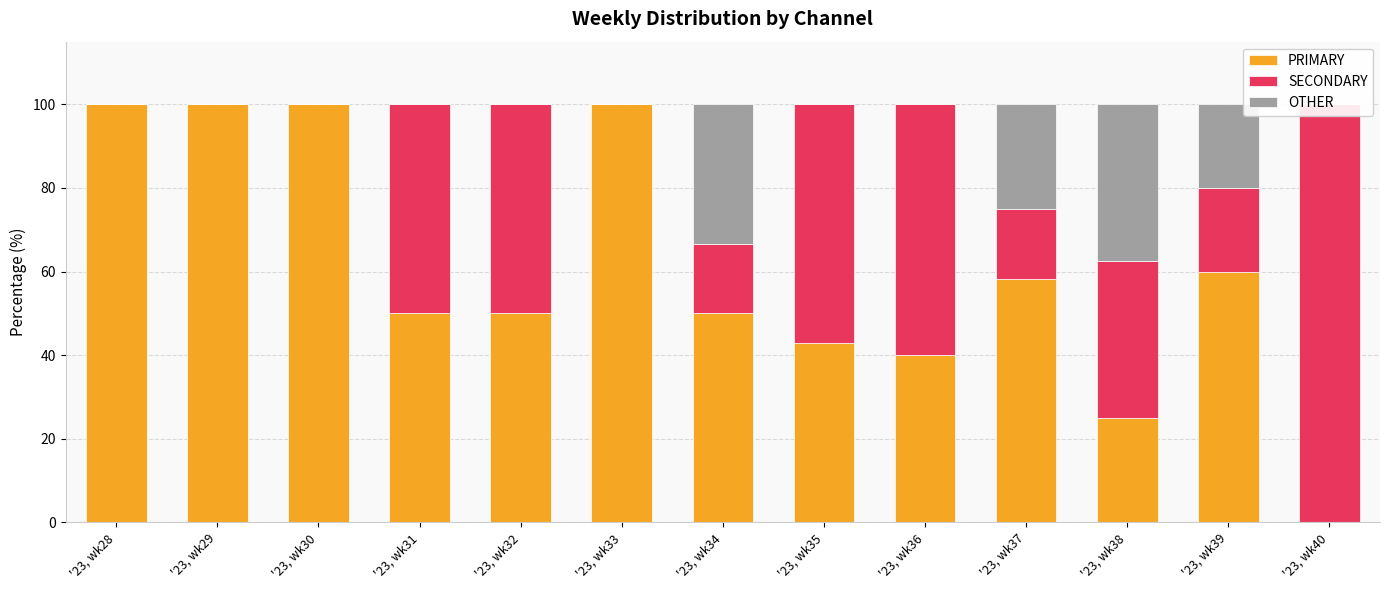

What is the total value across all series at '23, wk33?

100.0